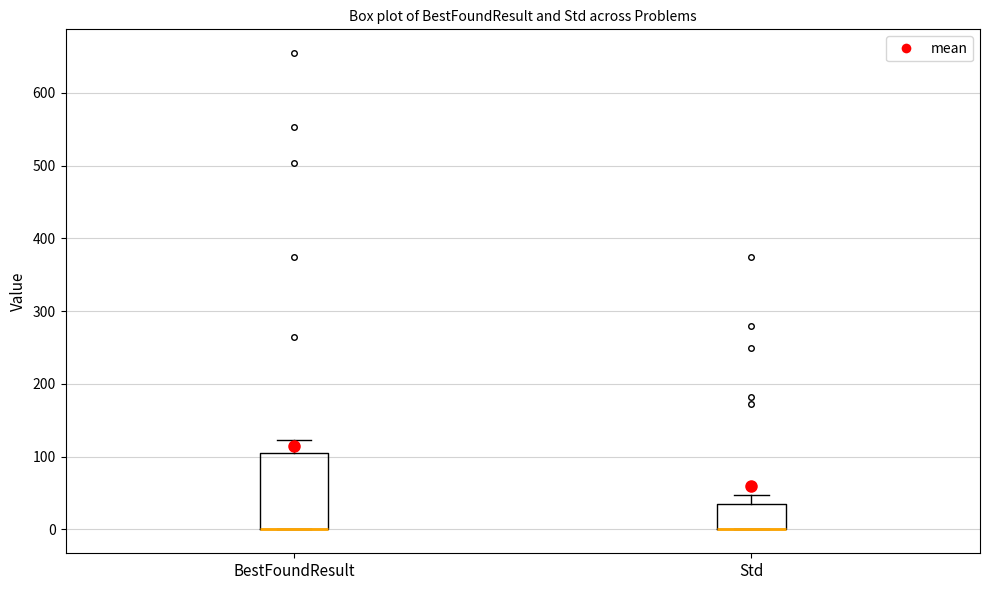

Where is the upper edge of the box for Std on the y-axis? The values are not printed on the chart, so give them approximately, as read against the axis.

40